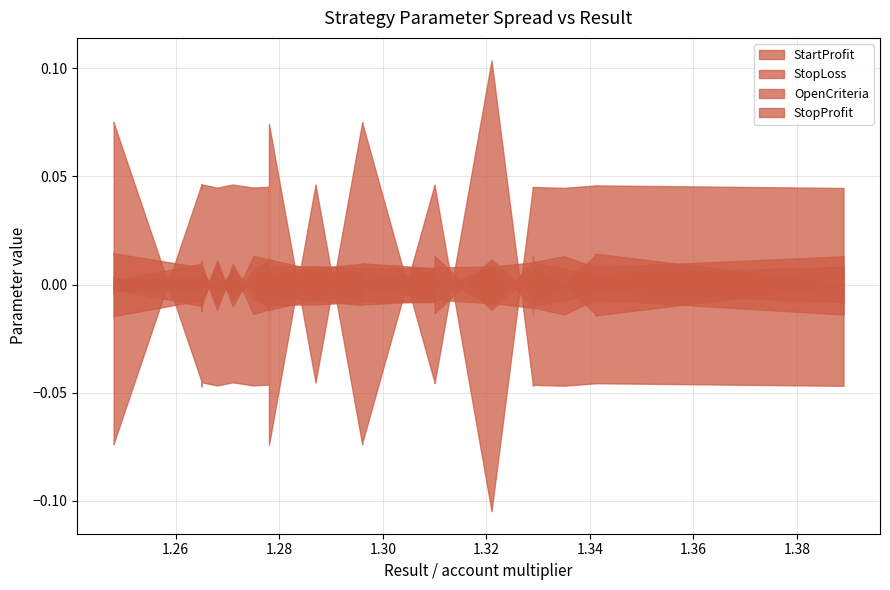

At which category does StopLoss reach its first local peak?

10